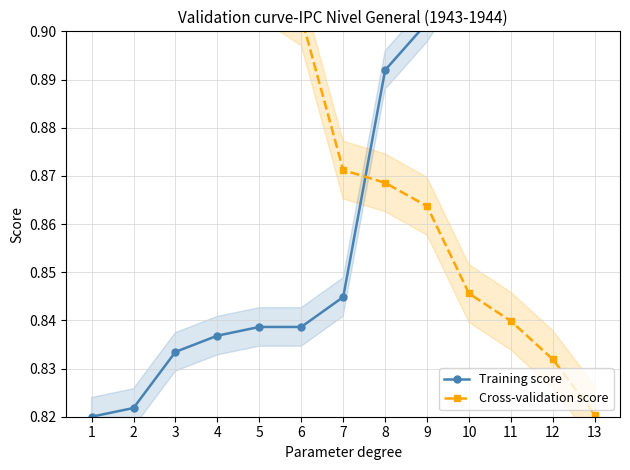

What is the greatest value displayed?

0.9